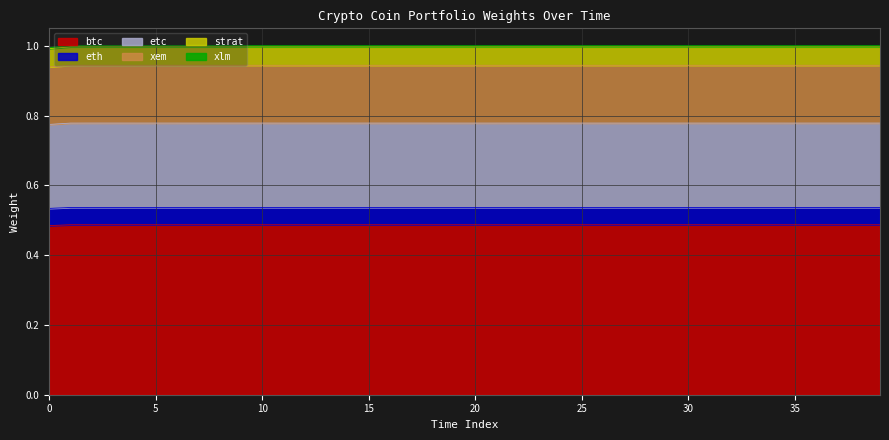

True or false: strat and xem cross at least once.

False